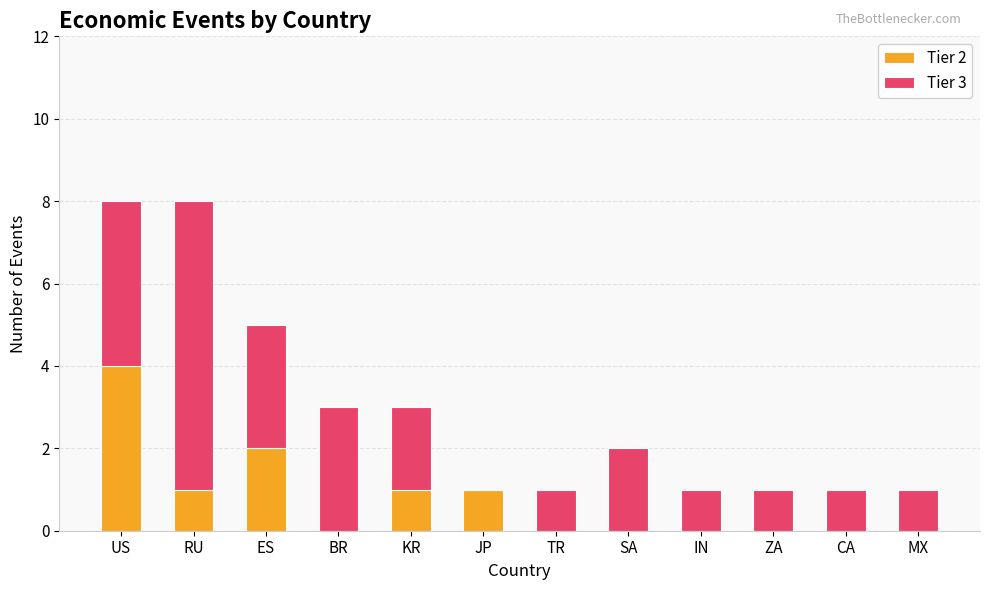

What is the maximum value for Tier 2?

4